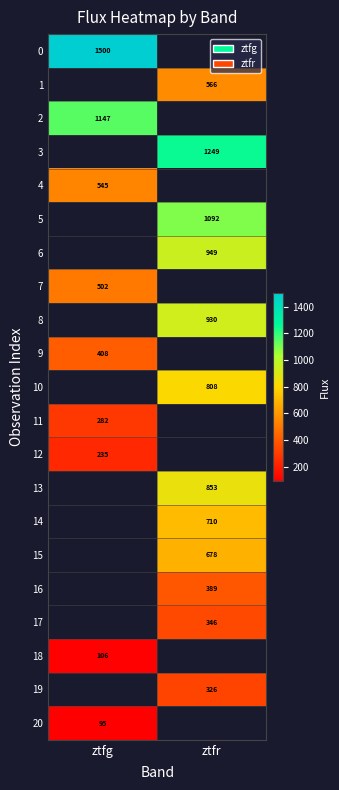

How many categories are shown in the chart?

2